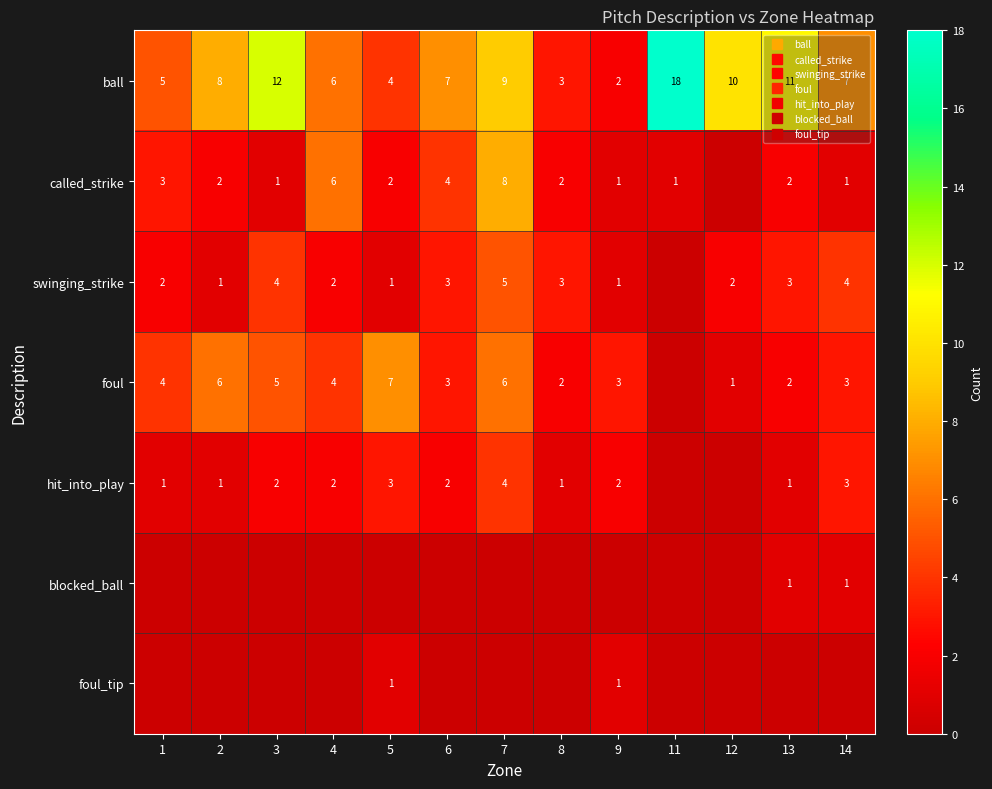

What is the total value across all series at 7?

32